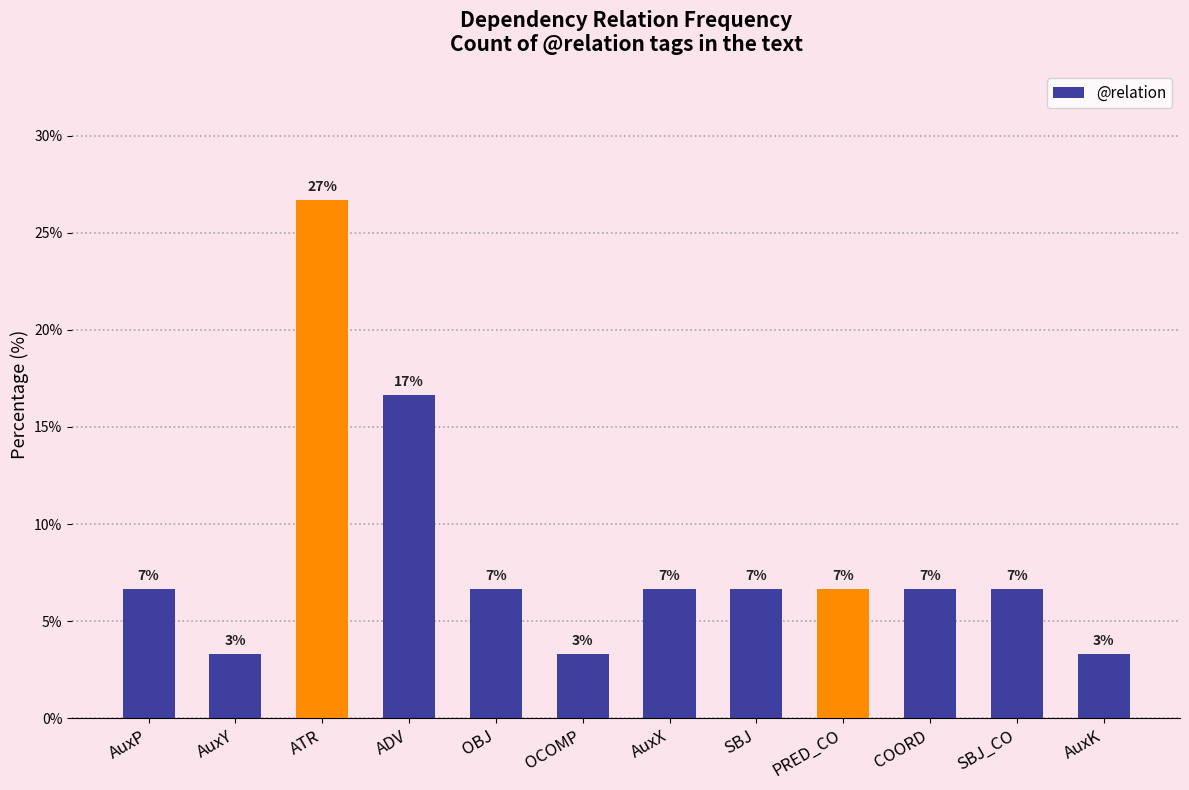

List the labels in order of value, smallest first.

AuxY, OCOMP, AuxK, AuxP, OBJ, AuxX, SBJ, PRED_CO, COORD, SBJ_CO, ADV, ATR